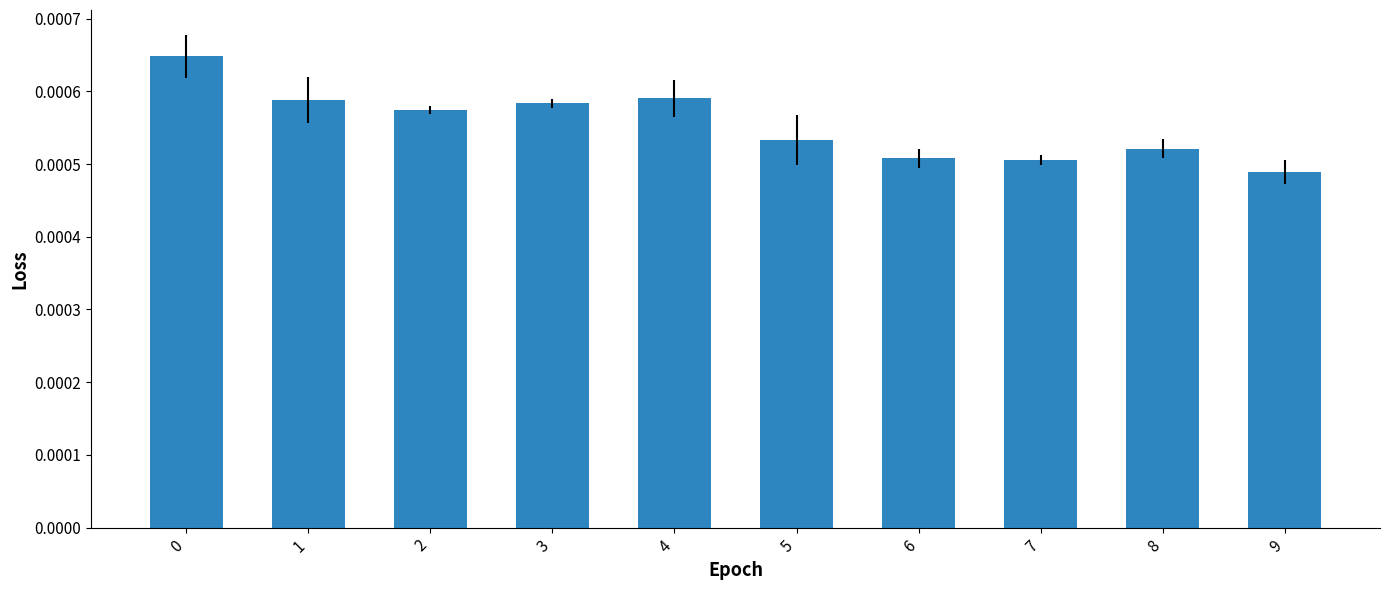

How many values are between 0 and 1?

10